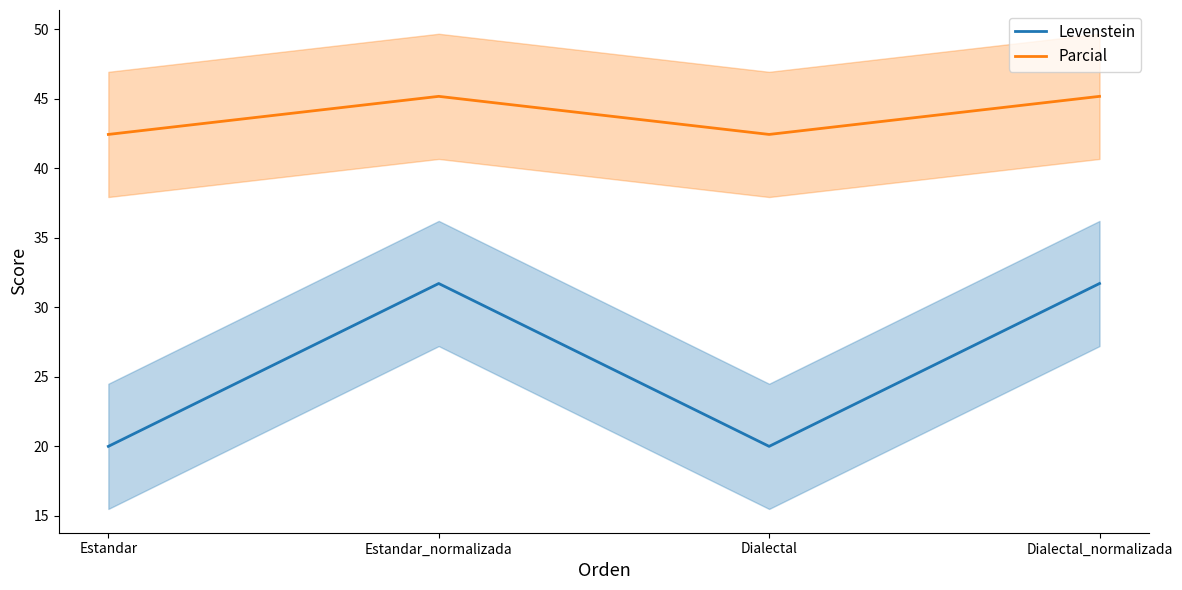

At how many categories does at least one series exceed 21?

4